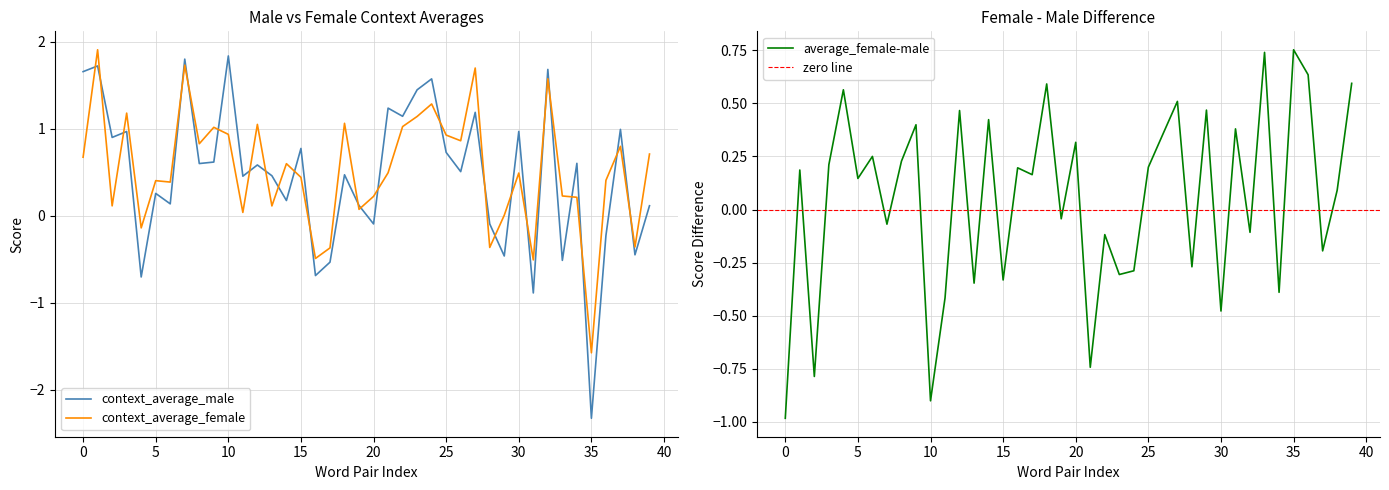

Count the number of data series in this chart.

3